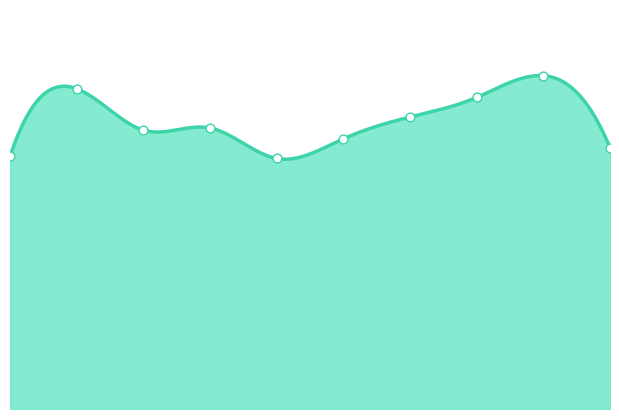

What is the change in value from 3 to 6?

+5